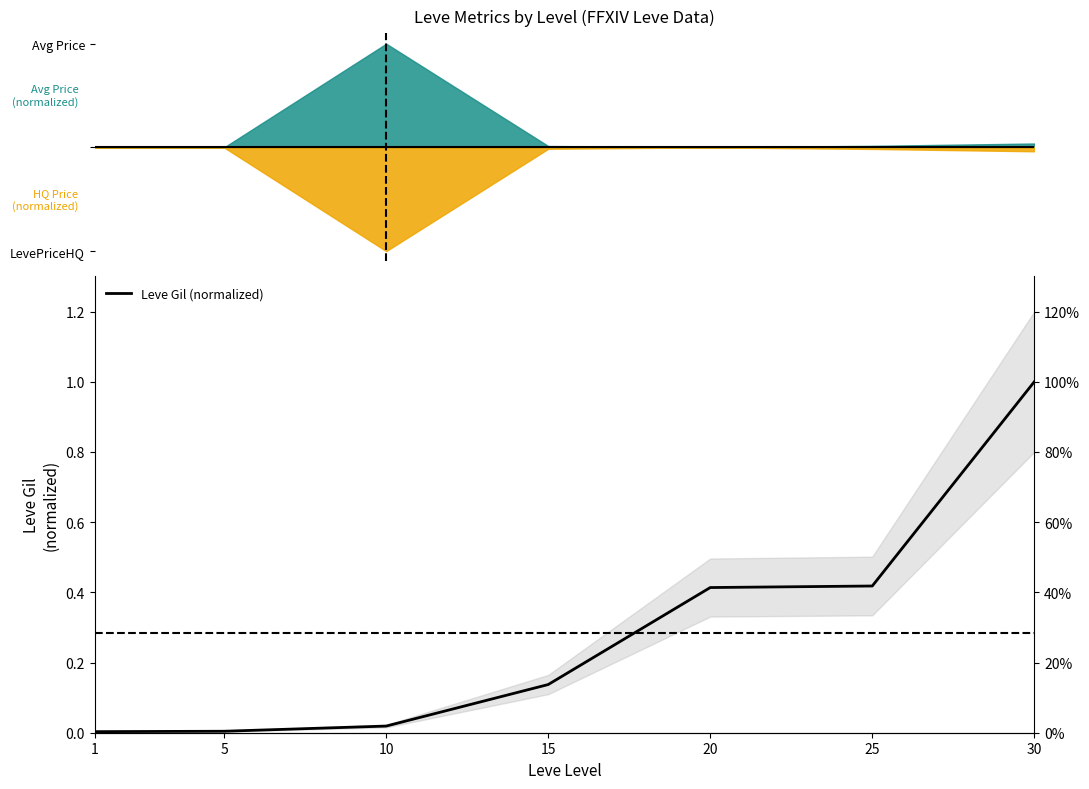

The value at 25 is 0.4. True or false?

True